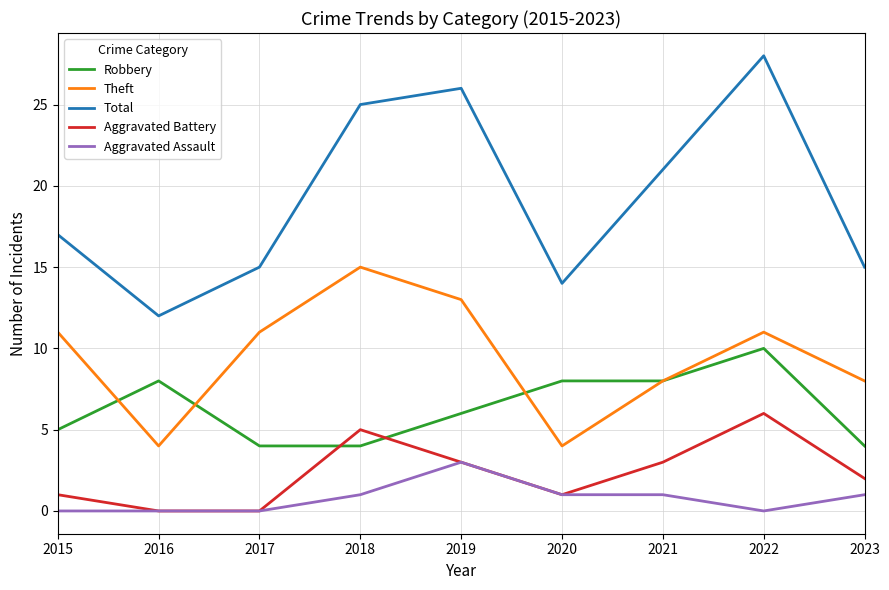

Between 2015 and 2018, which series saw the biggest shift?

Total